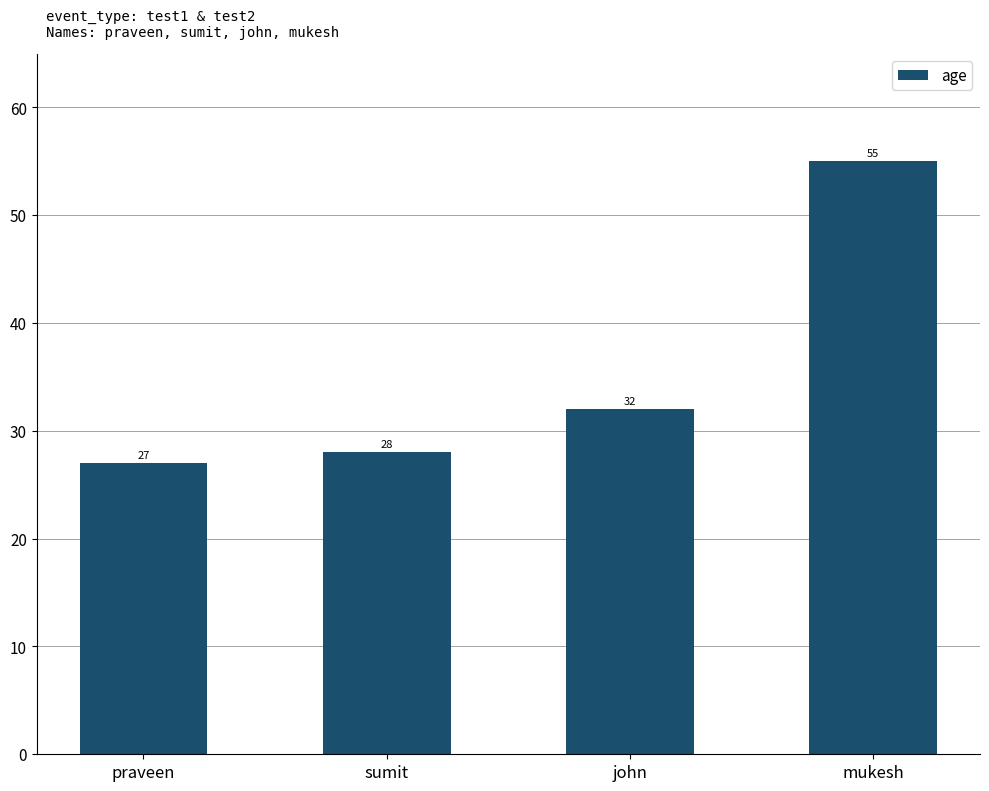

Where is the data nearest to the value 41?

john